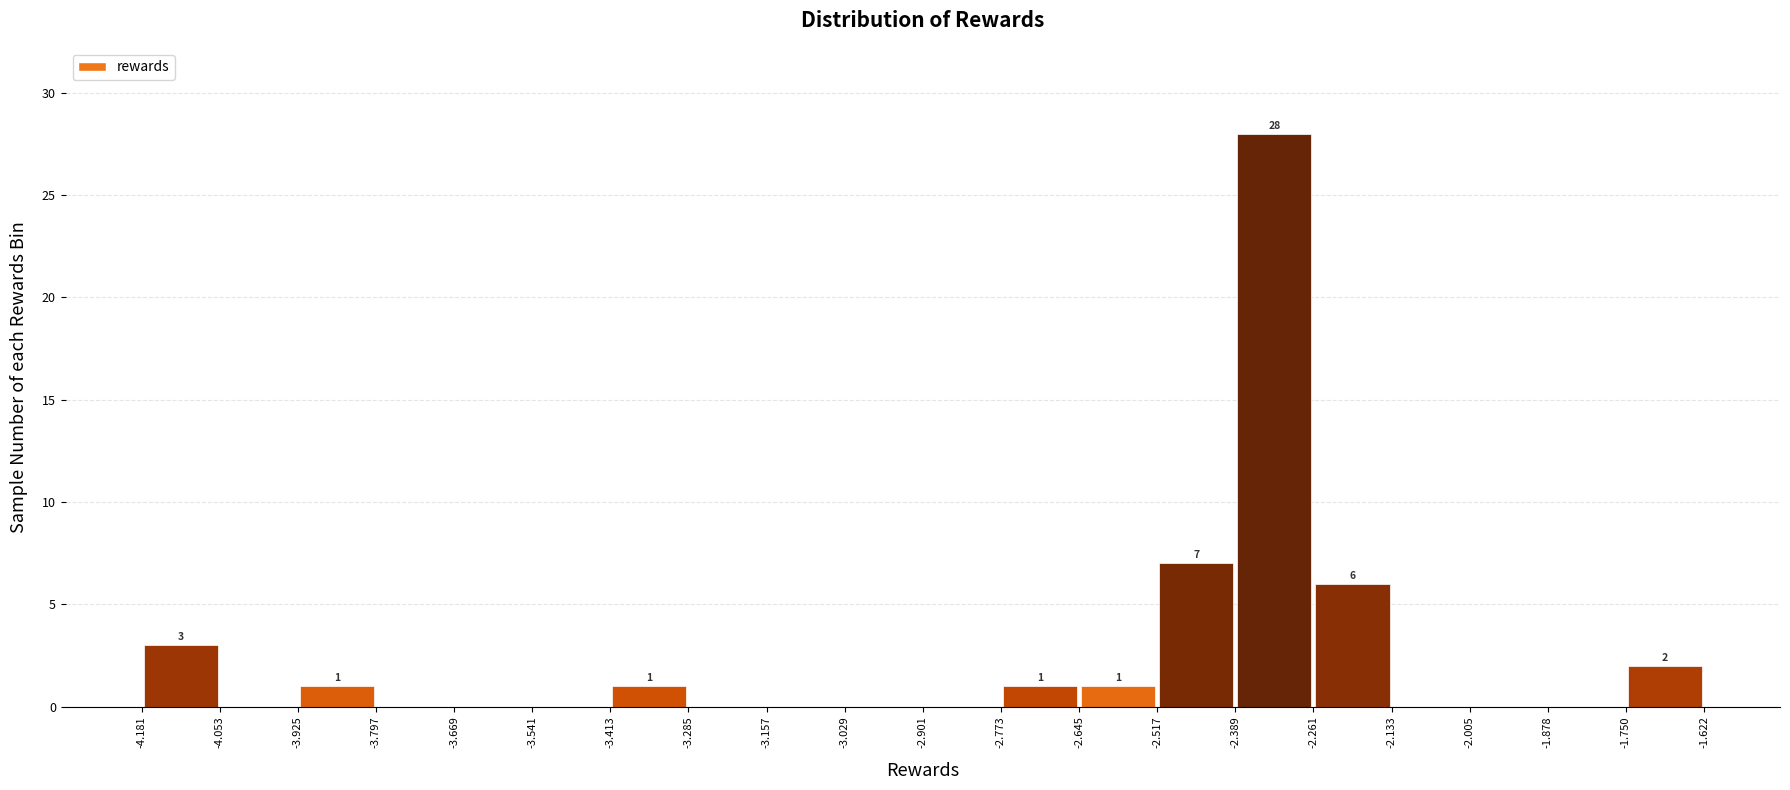

Which range on the x-axis has the tallest bar?

-2.389 to -2.261